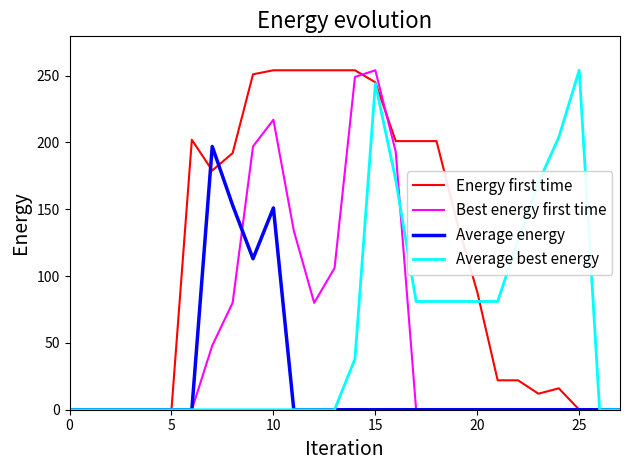

True or false: Average energy and Energy first time intersect in this chart.

True